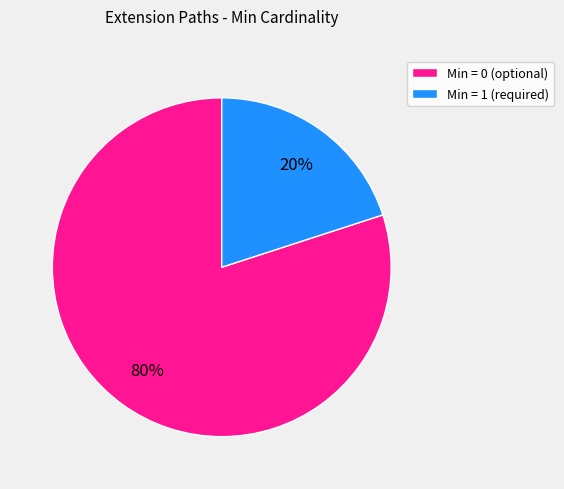

Is the sum of Min = 1 (required) and Min = 0 (optional) greater than half?

Yes